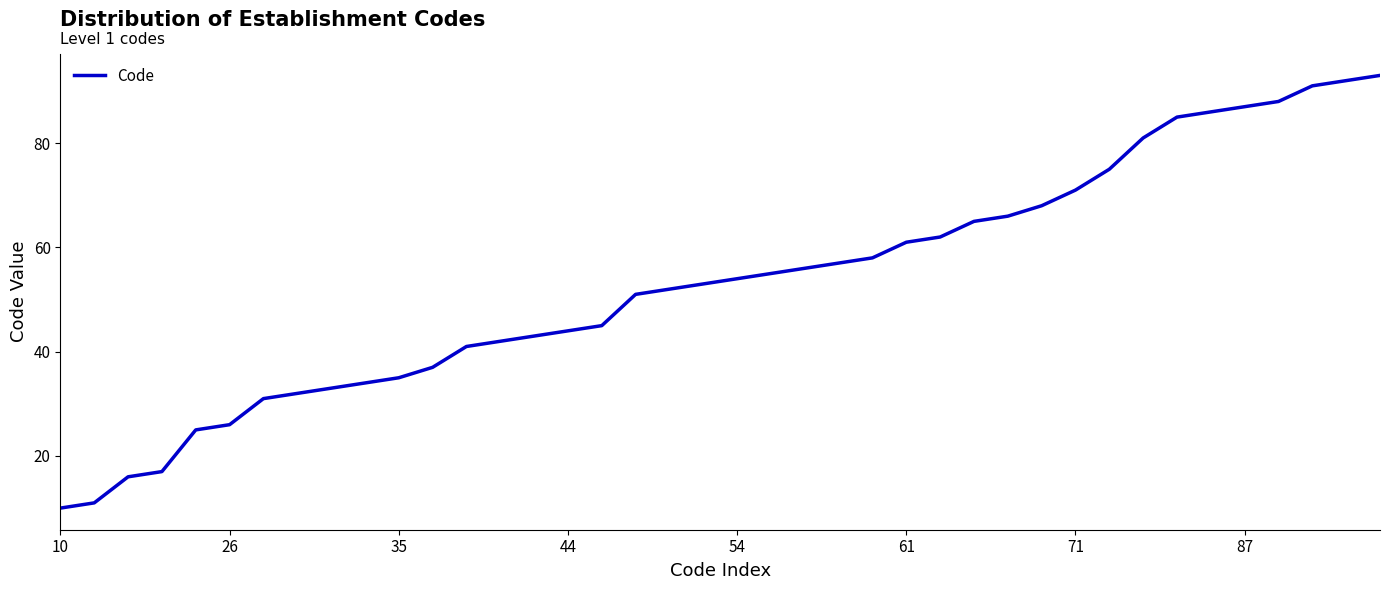

What is the maximum value shown in the chart?

93